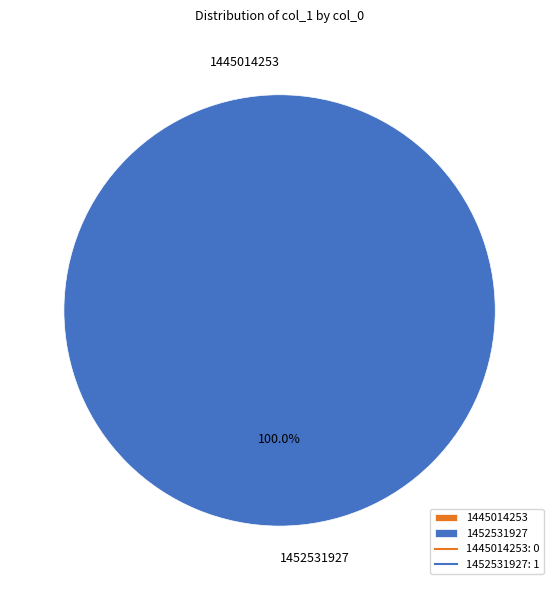

Does 1445014253 account for over 50% of the chart?

No